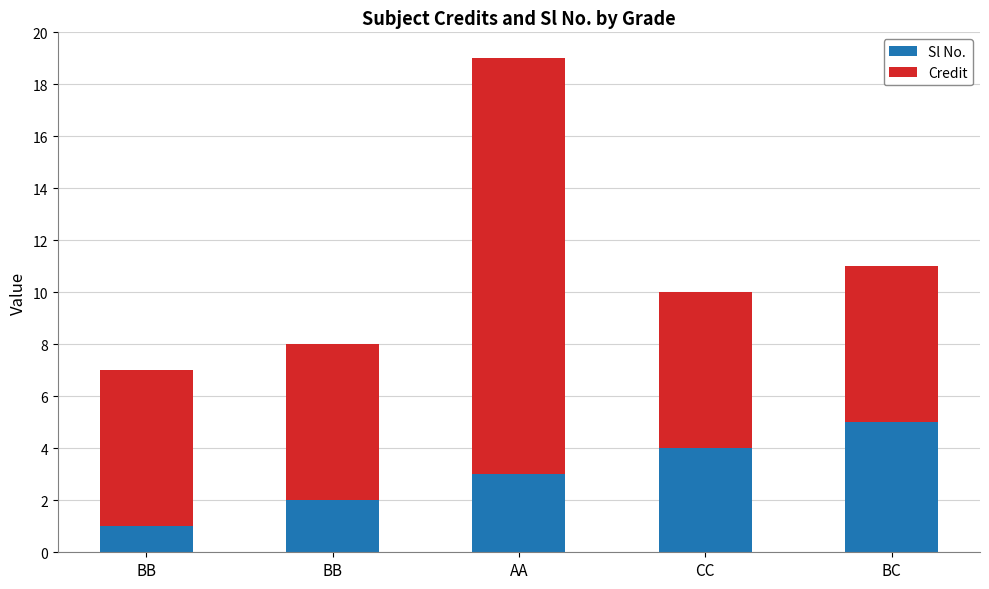

Which series has the widest spread of values?

Credit